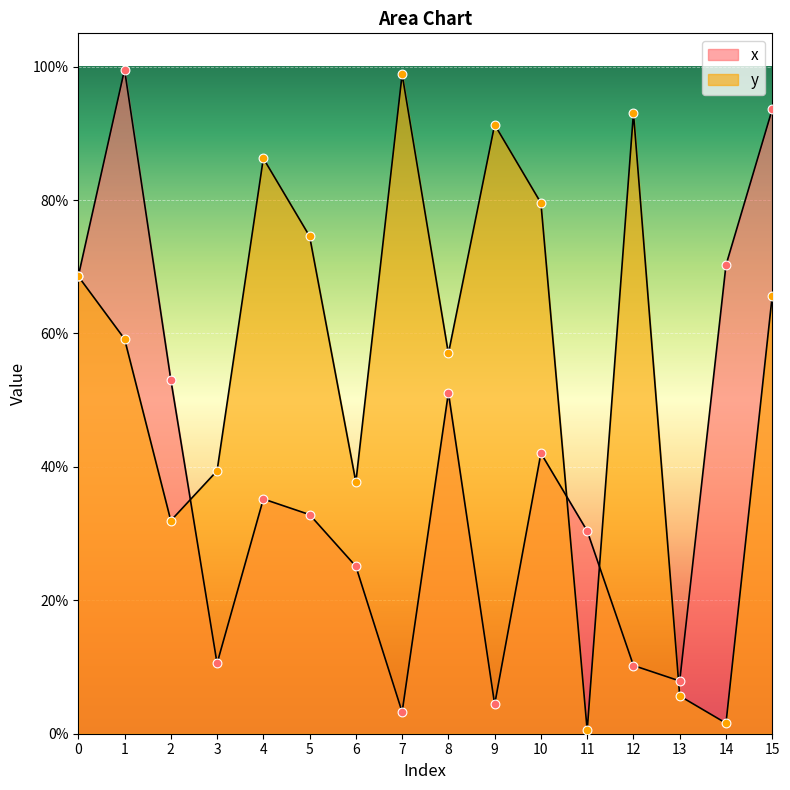

Is the value of y at 6 greater than the value of x at 10?

No